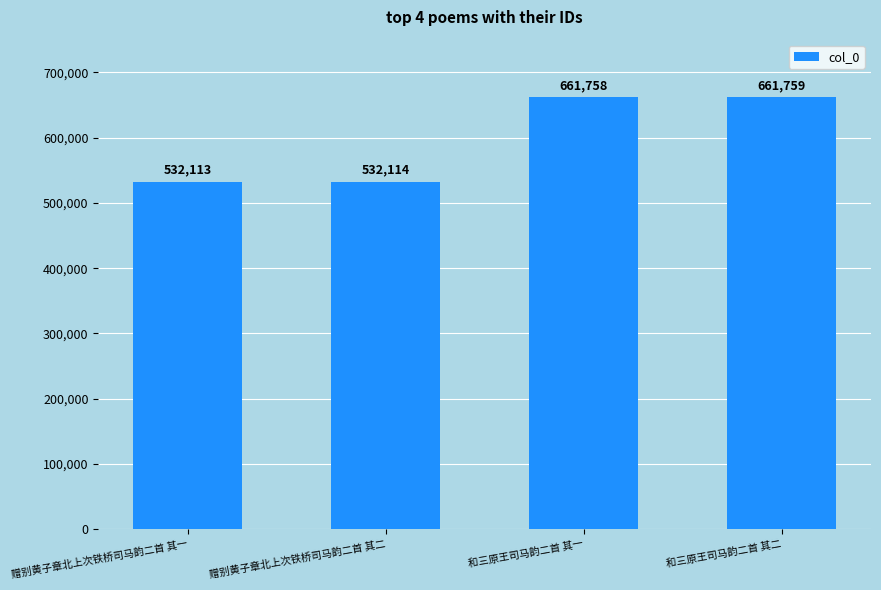

What is the change in value from 和三原王司马韵二首 其一 to 和三原王司马韵二首 其二?

+1